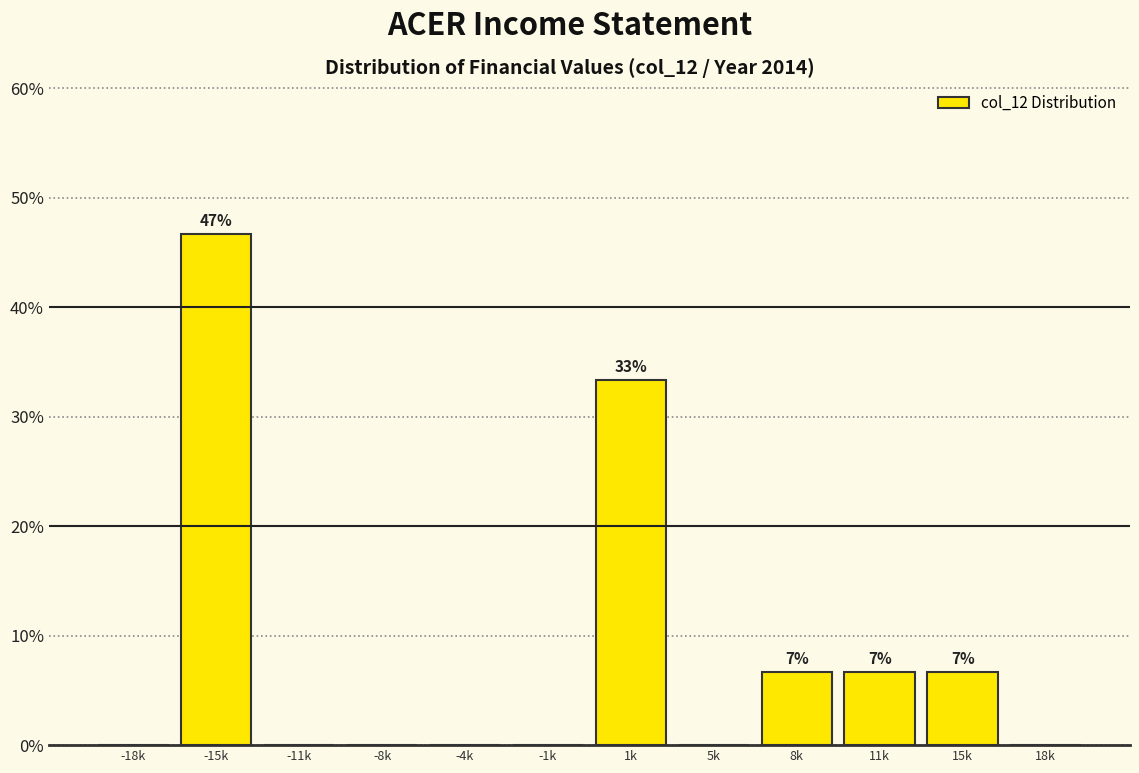

Reading left to right, transcribe all the data shown in this chart.

-18k=0.0	-15k=46.7	-11k=0.0	-8k=0.0	-4k=0.0	-1k=0.0	1k=33.3	5k=0.0	8k=6.7	11k=6.7	15k=6.7	18k=0.0